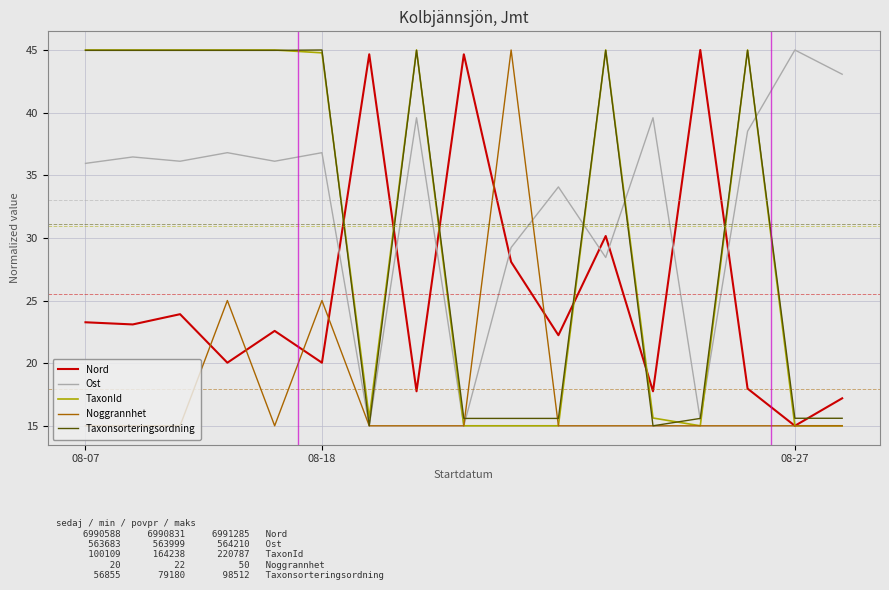

What is the average value of the Noggrannhet series?

17.9